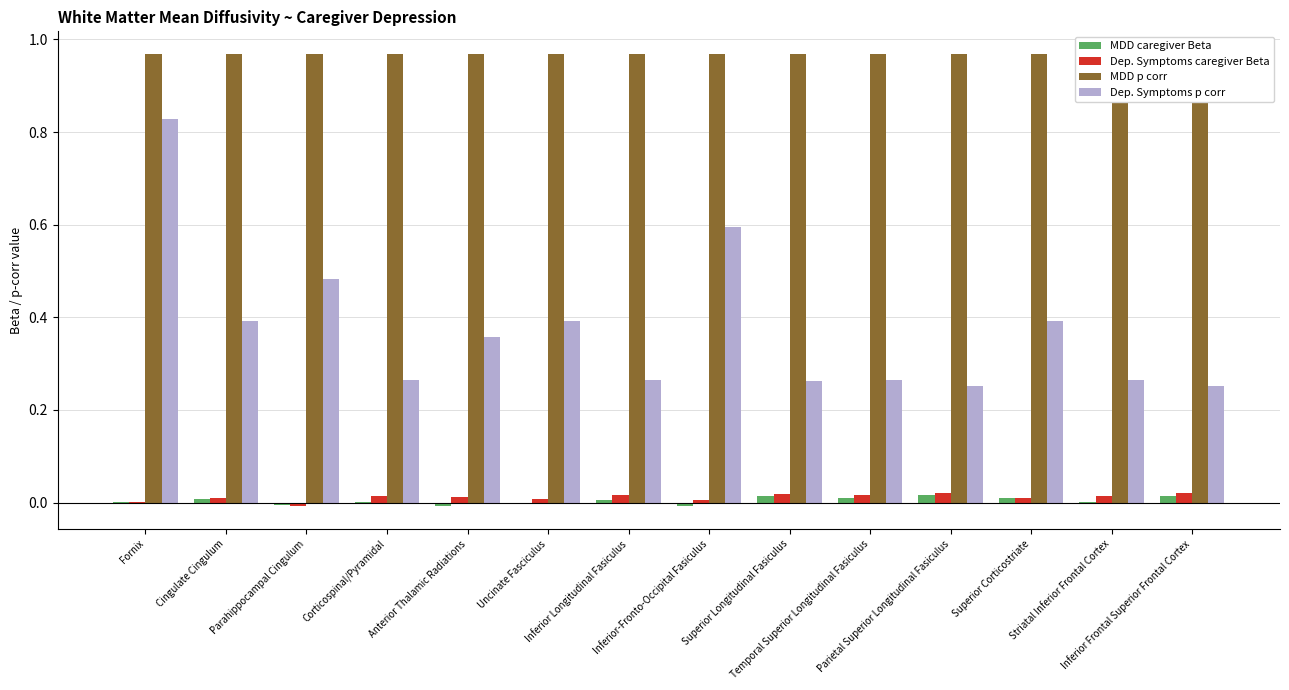

Reading right to left, extract all data points from this chart.

MDD caregiver Beta: 0.0	0.0	0.0	0.0	0.0	0.0	-0.0	0.0	-0.0	-0.0	0.0	-0.0	0.0	0.0
Dep. Symptoms caregiver Beta: 0.0	0.0	0.0	0.0	0.0	0.0	0.0	0.0	0.0	0.0	0.0	-0.0	0.0	0.0
MDD p corr: 1.0	1.0	1.0	1.0	1.0	1.0	1.0	1.0	1.0	1.0	1.0	1.0	1.0	1.0
Dep. Symptoms p corr: 0.3	0.3	0.4	0.3	0.3	0.3	0.6	0.3	0.4	0.4	0.3	0.5	0.4	0.8